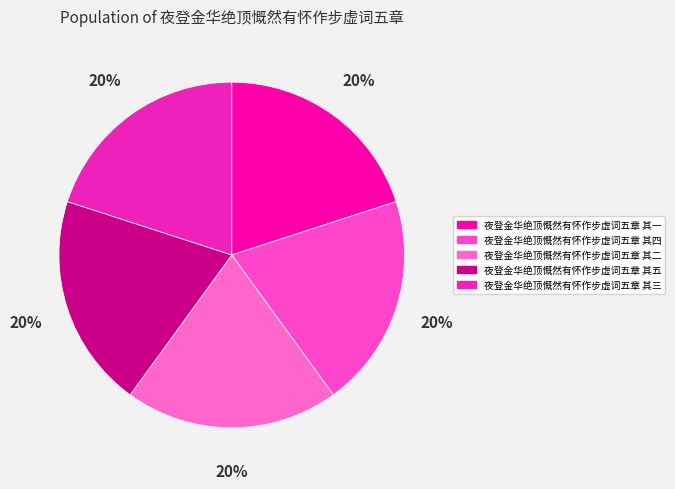

Rank the categories by value from highest to lowest.

夜登金华绝顶慨然有怀作步虚词五章 其五, 夜登金华绝顶慨然有怀作步虚词五章 其四, 夜登金华绝顶慨然有怀作步虚词五章 其三, 夜登金华绝顶慨然有怀作步虚词五章 其二, 夜登金华绝顶慨然有怀作步虚词五章 其一